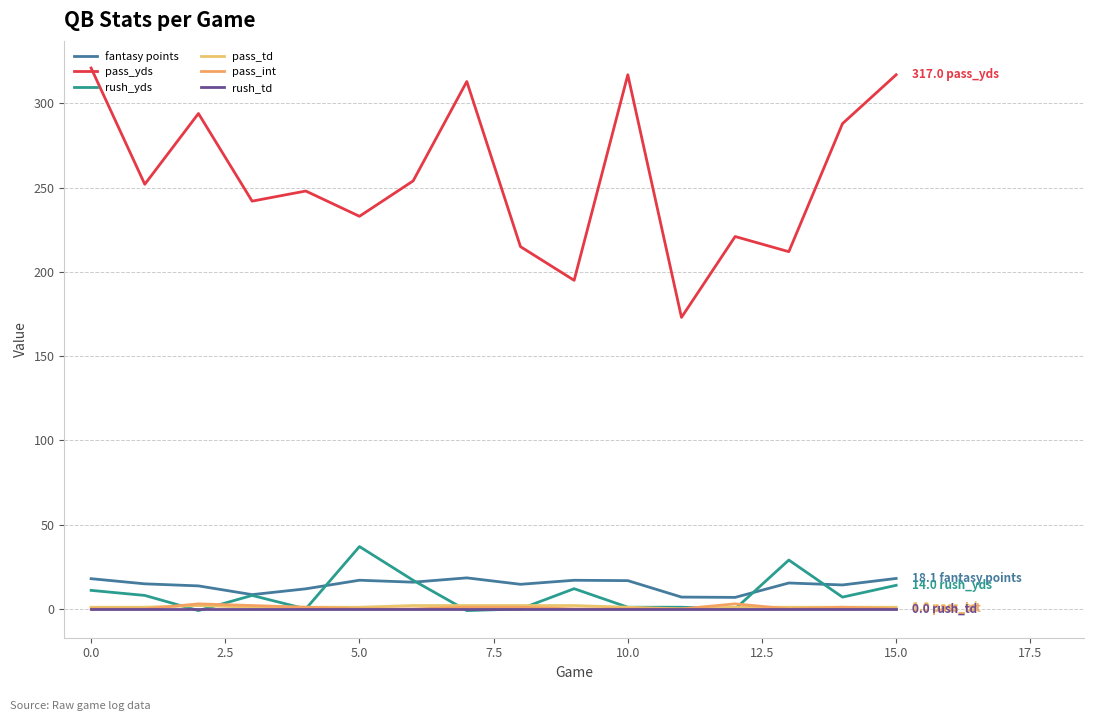

In pass_int, how many points are higher than both neighbors (excluding endpoints)?

3